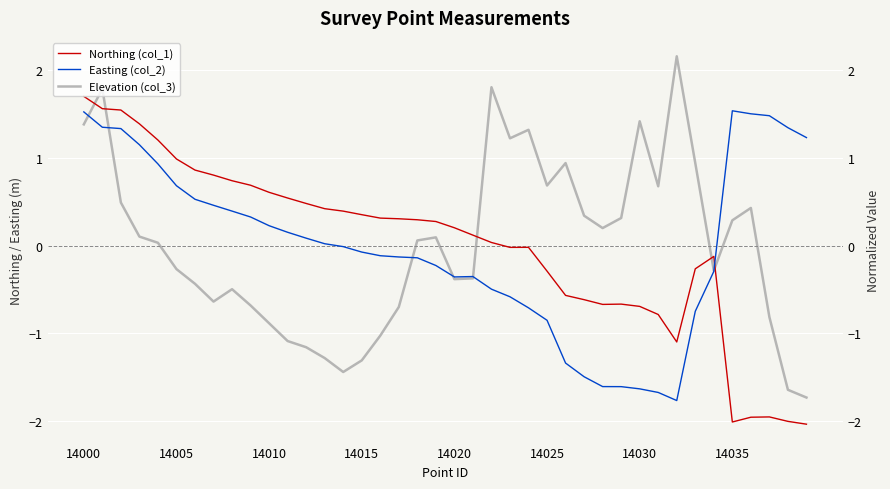

How many times do Northing (col_1) and Elevation (col_3) cross each other?

5